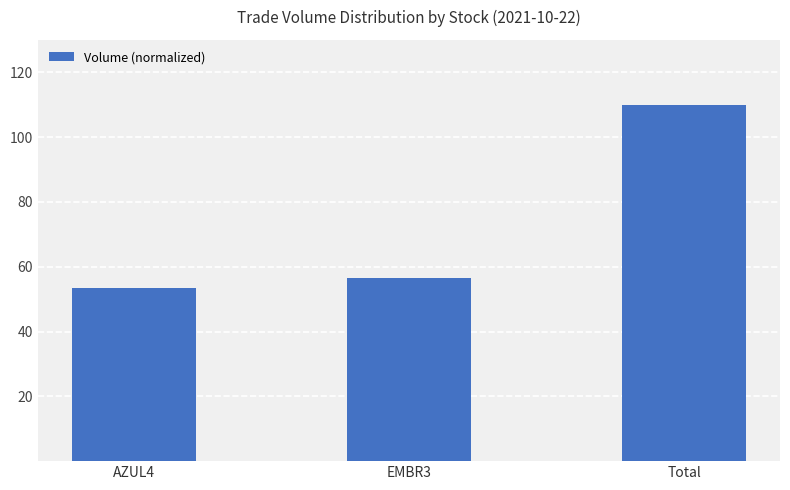

The chart shows a value of 16.0 at EMBR3. True or false?

False